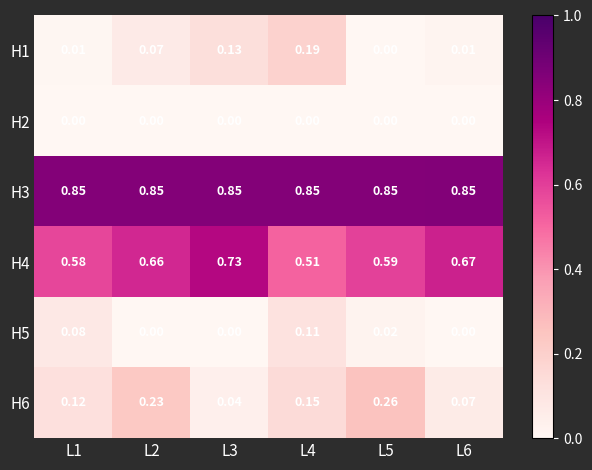

At how many categories does at least one series exceed 0?

6